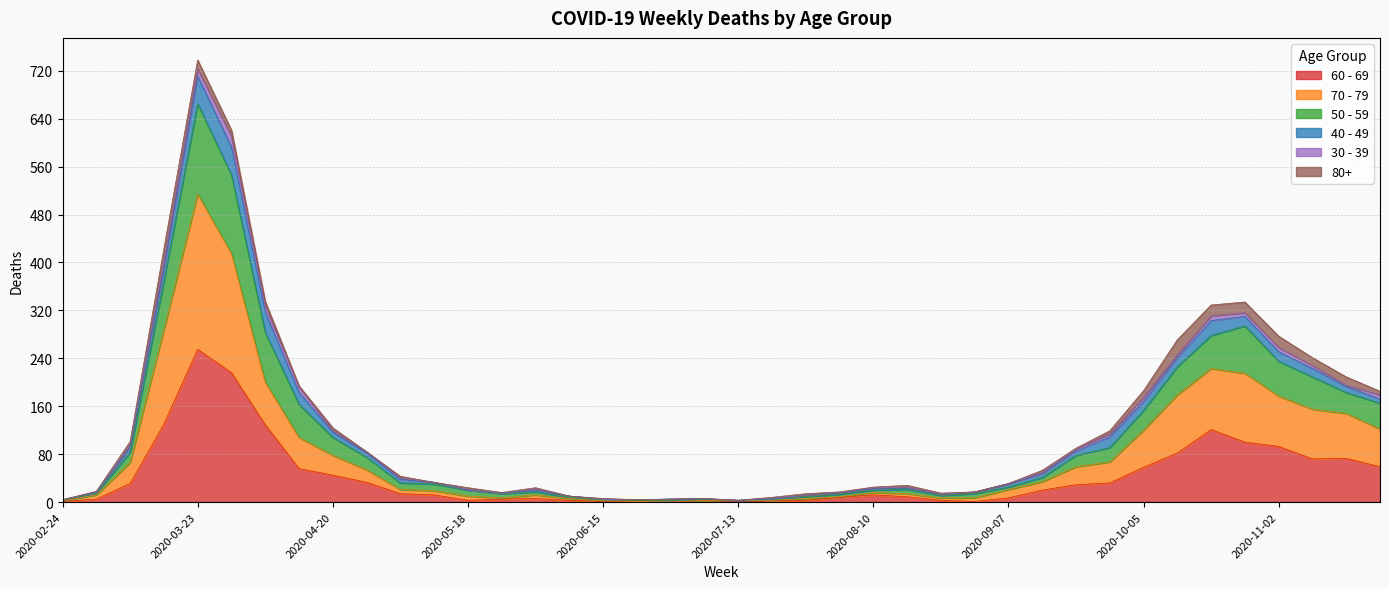

How many interior local valleys does the 50 - 59 series have?

4